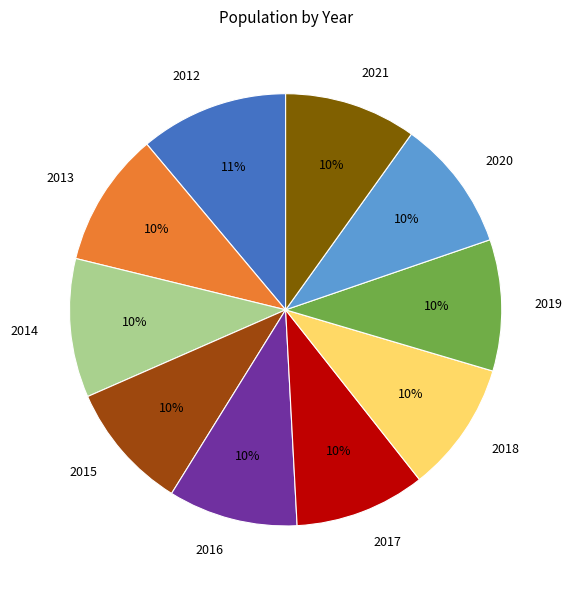

To the nearest percent, what is the average slice percentage?

10%